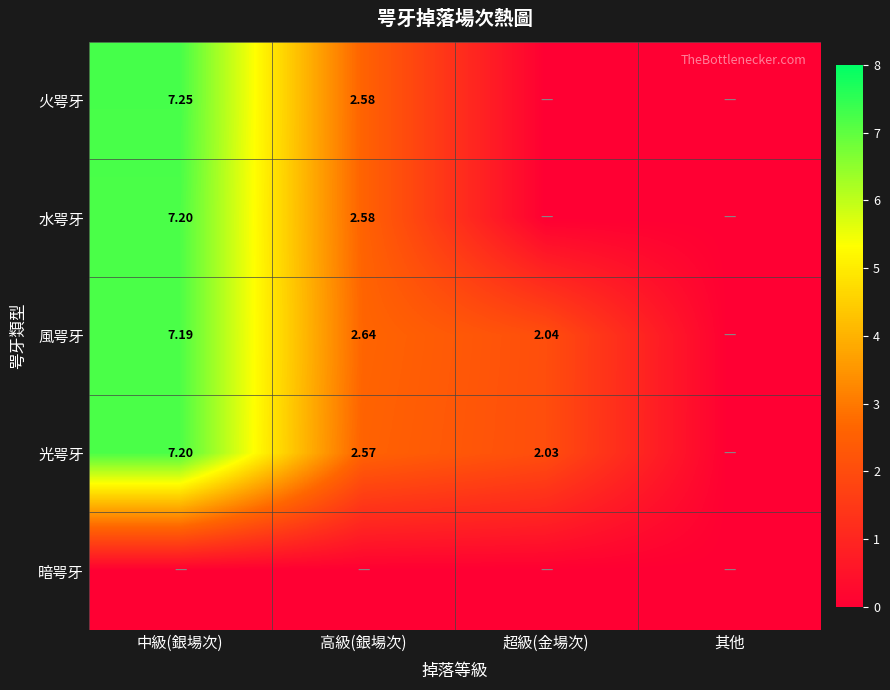

Count the number of data series in this chart.

5